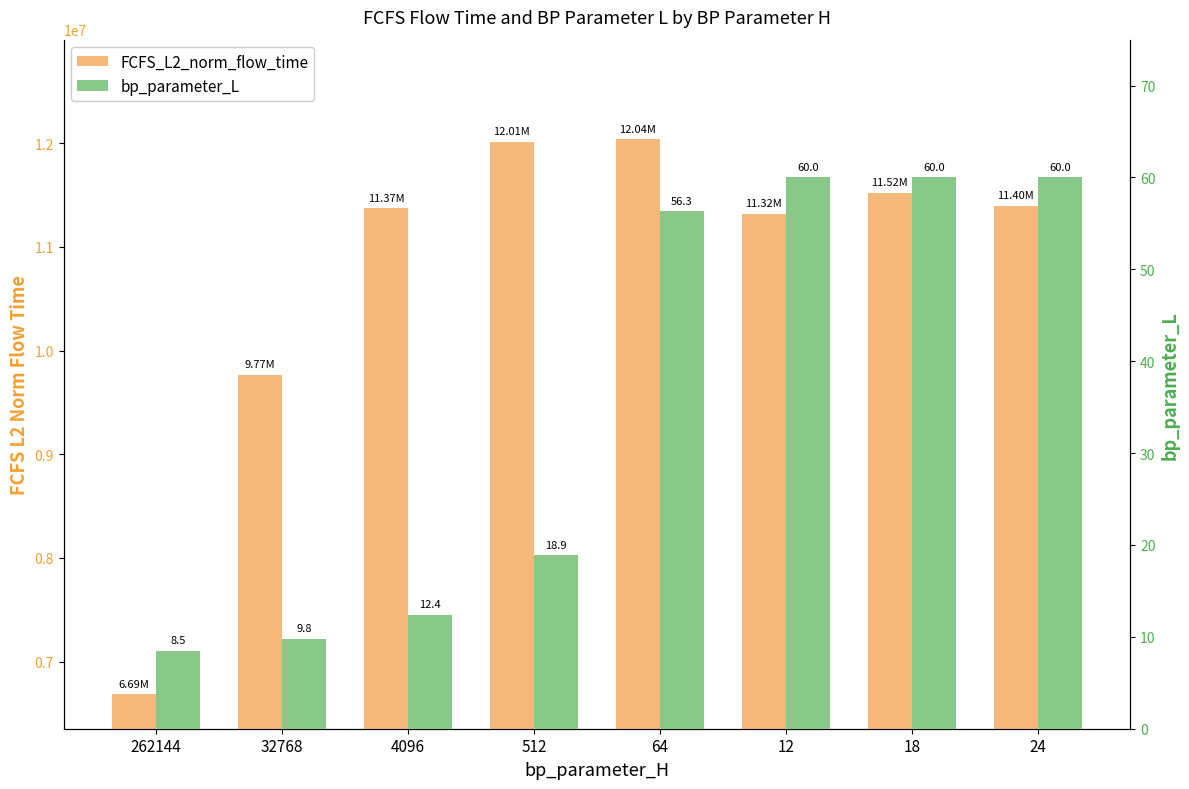

Rank the series at 18 from lowest to highest value.

bp_parameter_L, FCFS_L2_norm_flow_time